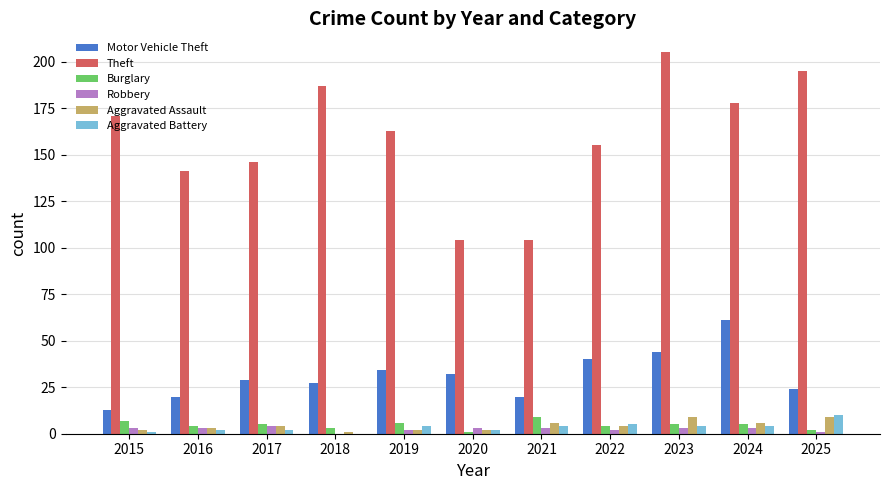

Reading right to left, what are all the values shown in this chart?

Motor Vehicle Theft: 2025=24	2024=61	2023=44	2022=40	2021=20	2020=32	2019=34	2018=27	2017=29	2016=20	2015=13
Theft: 2025=195	2024=178	2023=205	2022=155	2021=104	2020=104	2019=163	2018=187	2017=146	2016=141	2015=171
Burglary: 2025=2	2024=5	2023=5	2022=4	2021=9	2020=1	2019=6	2018=3	2017=5	2016=4	2015=7
Robbery: 2025=1	2024=3	2023=3	2022=2	2021=3	2020=3	2019=2	2018=0	2017=4	2016=3	2015=3
Aggravated Assault: 2025=9	2024=6	2023=9	2022=4	2021=6	2020=2	2019=2	2018=1	2017=4	2016=3	2015=2
Aggravated Battery: 2025=10	2024=4	2023=4	2022=5	2021=4	2020=2	2019=4	2018=0	2017=2	2016=2	2015=1